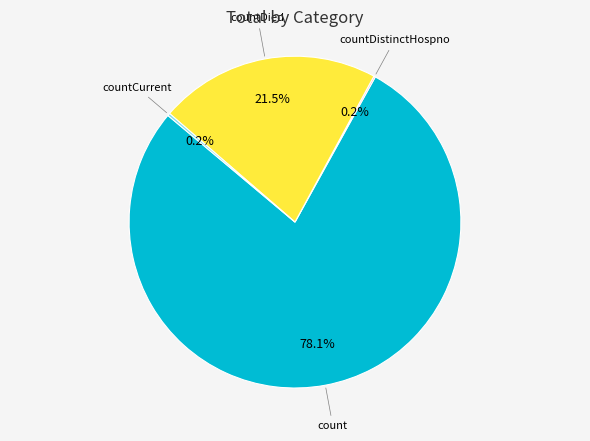

Is there any slice that represents more than half of the pie?

Yes